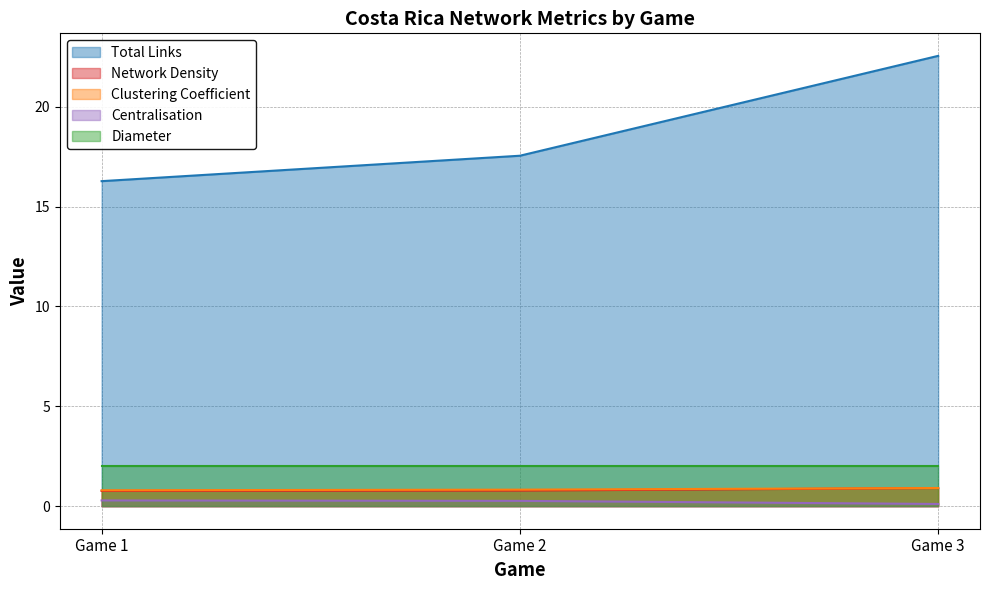

How many series are shown in this chart?

5